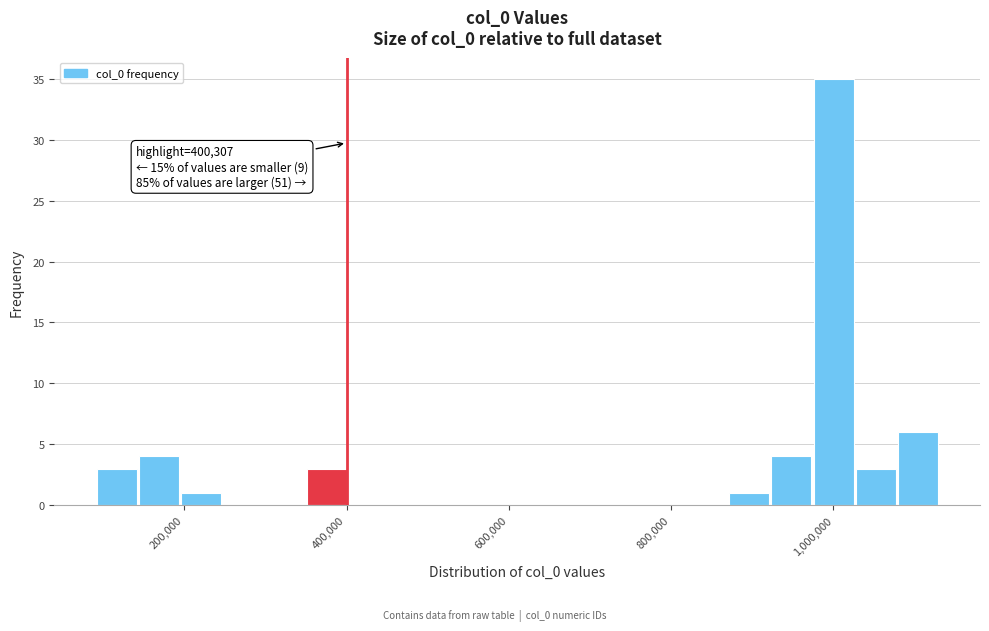

Around what value on the x-axis is the tallest bar? Give the approximate position of its centre, as read against the axis.

1000000